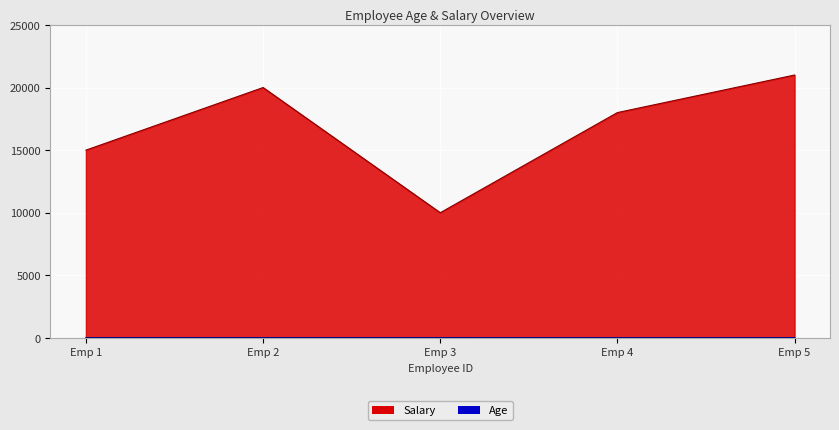

How many values in the Salary series are below 18000?

2